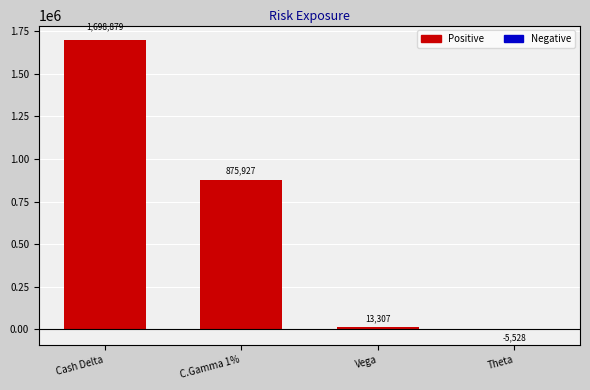

Is it true that the value at C.Gamma 1% is 875927?

True